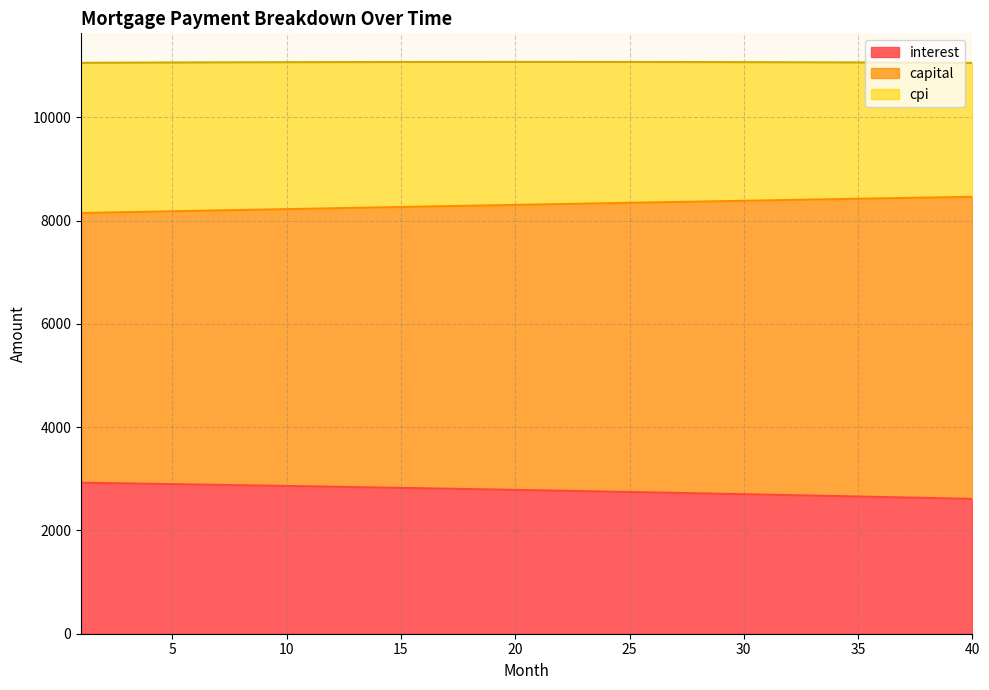

Between 19 and 15, which is larger?

15